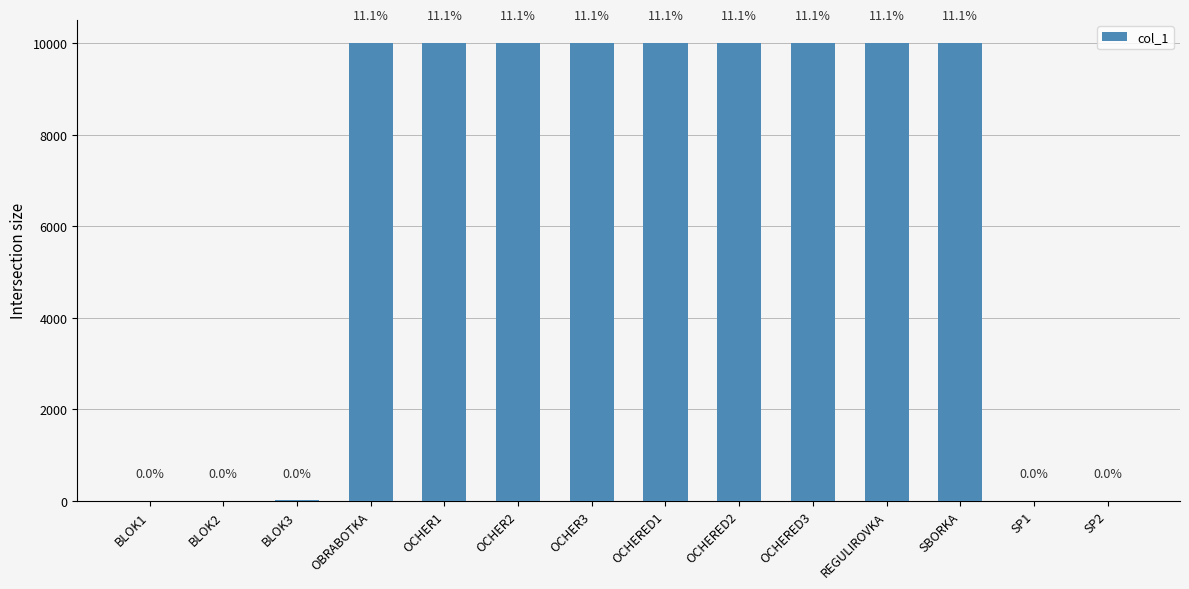

At which category does the chart reach its minimum across all series?

SP1